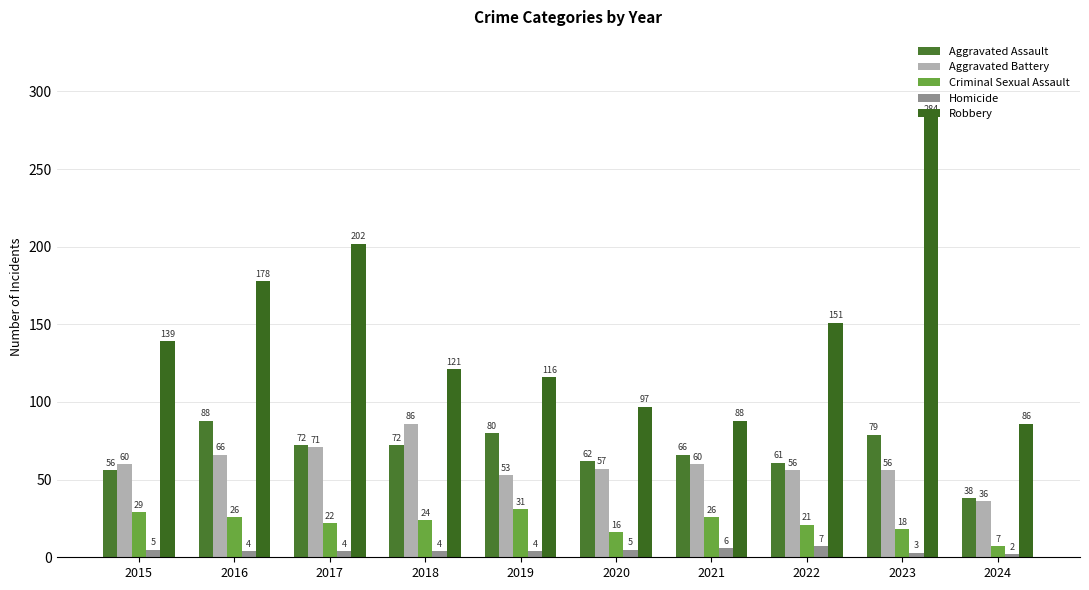

What is the total value across all series at 2024?

169